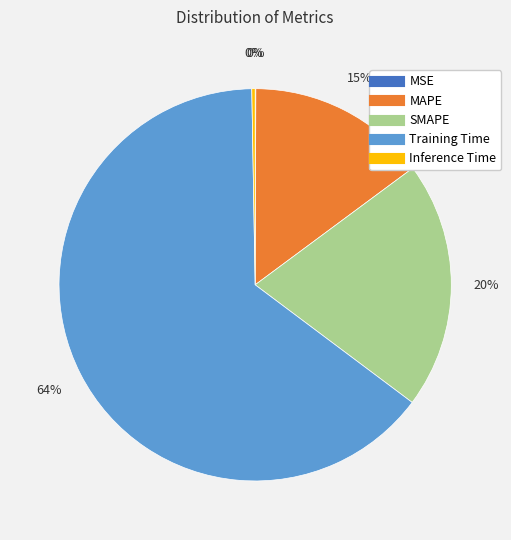

Between MAPE and SMAPE, which is larger?

SMAPE